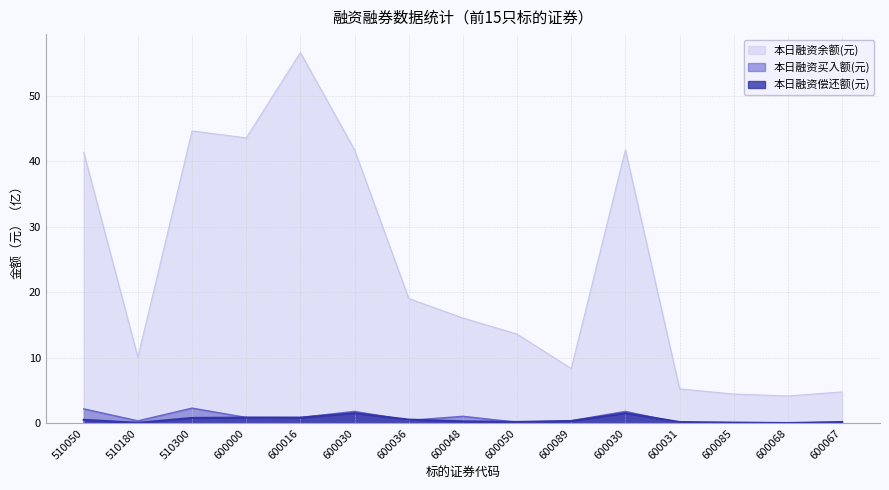

Which category has the highest value across all series?

600016